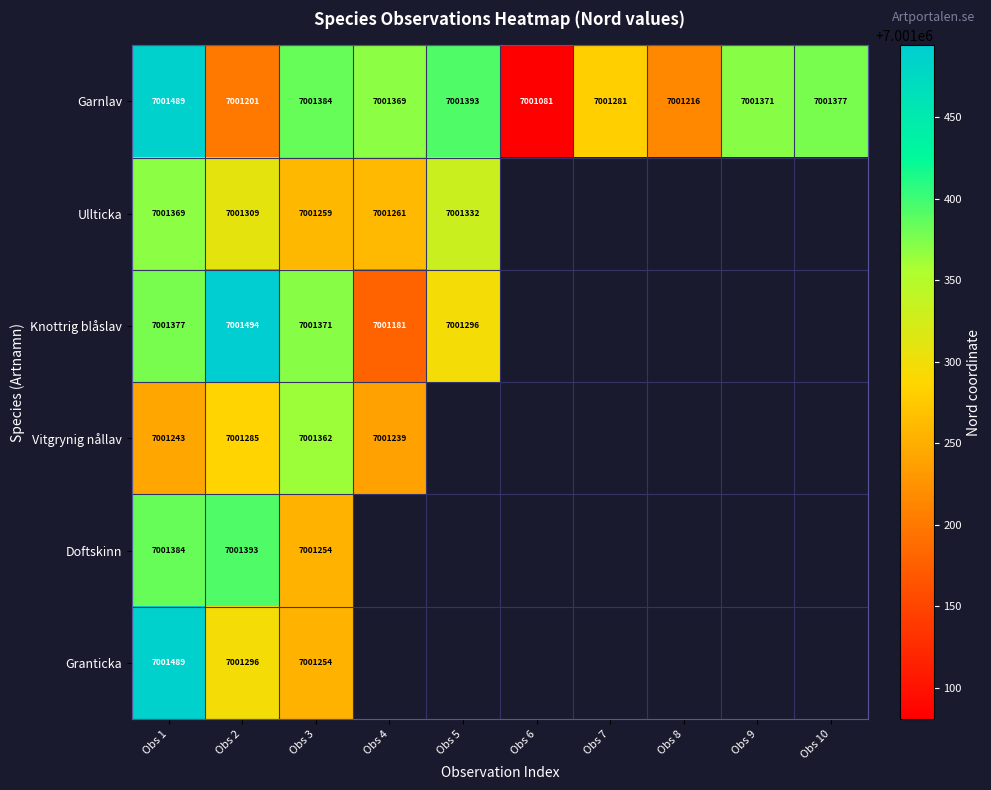

What is the greatest value displayed?

7001494.0